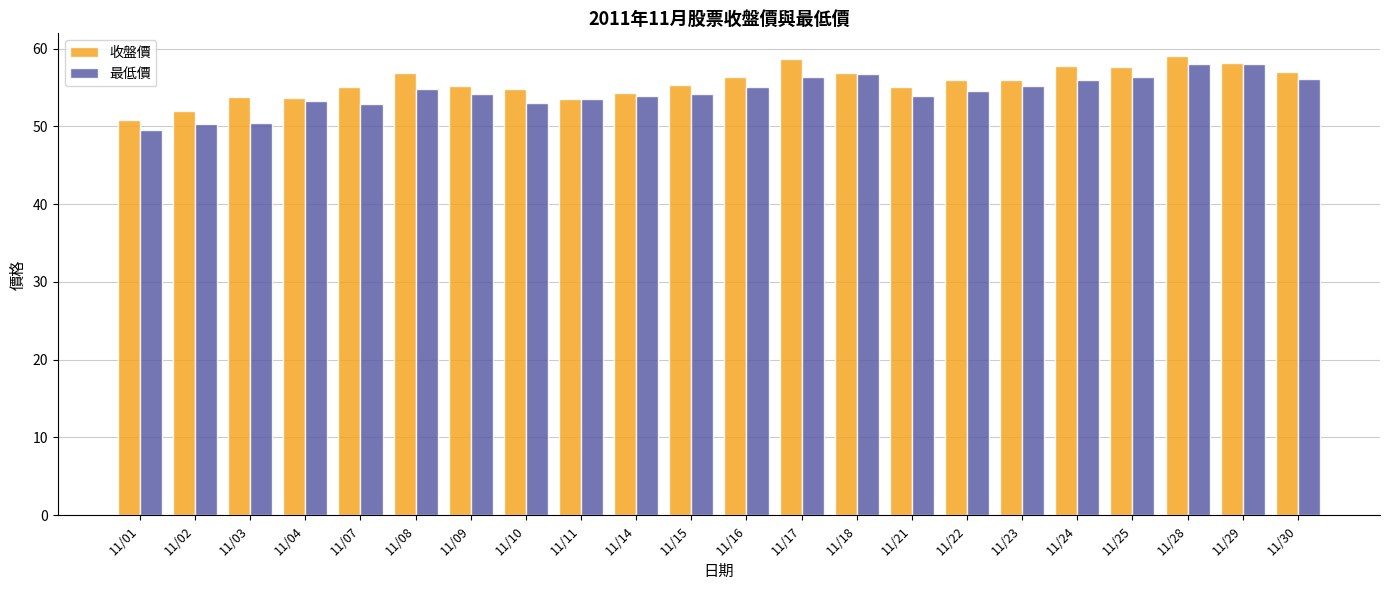

What is the spread (max minus min) of values at 11/10?

1.8